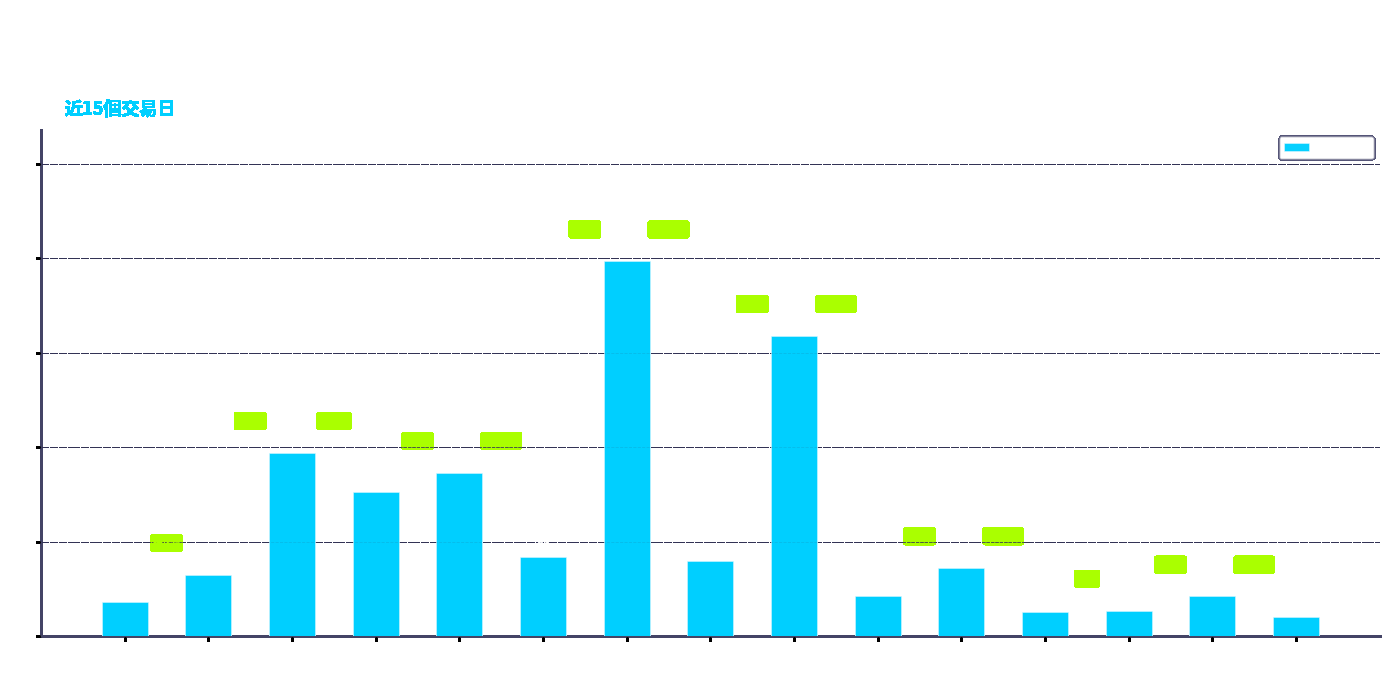

Where does the data first go above 72?

08-20